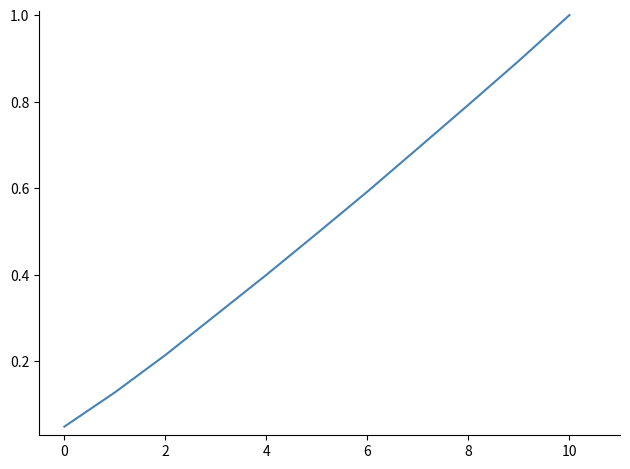

What is the label of the 3rd point from the right?

8